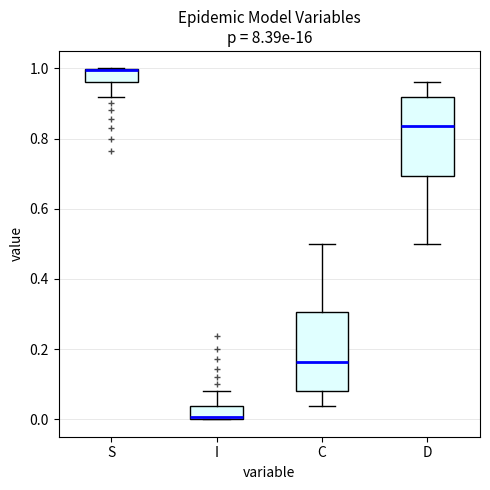

Which box's median line is the lowest?

I